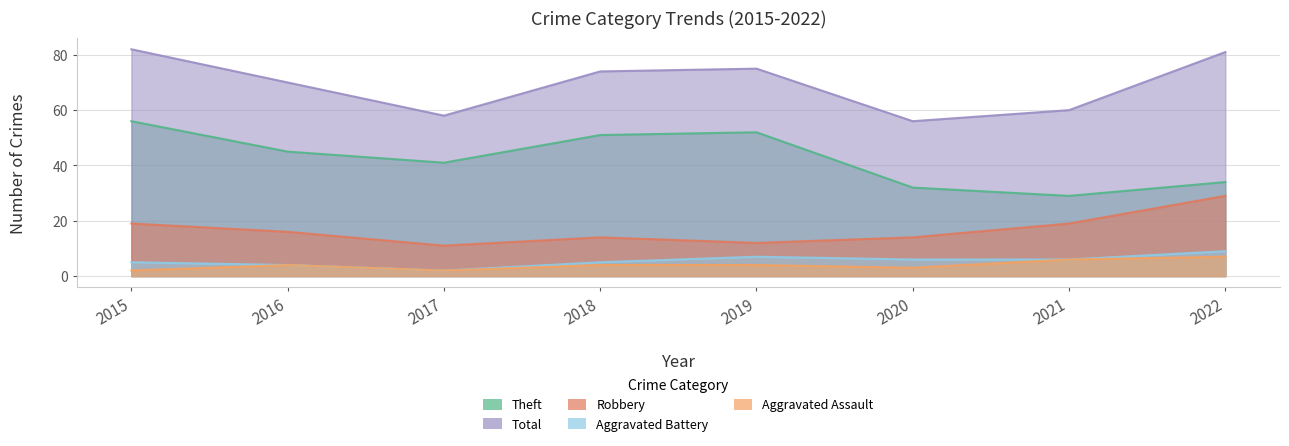

Between 2015 and 2020, which is larger?

2015